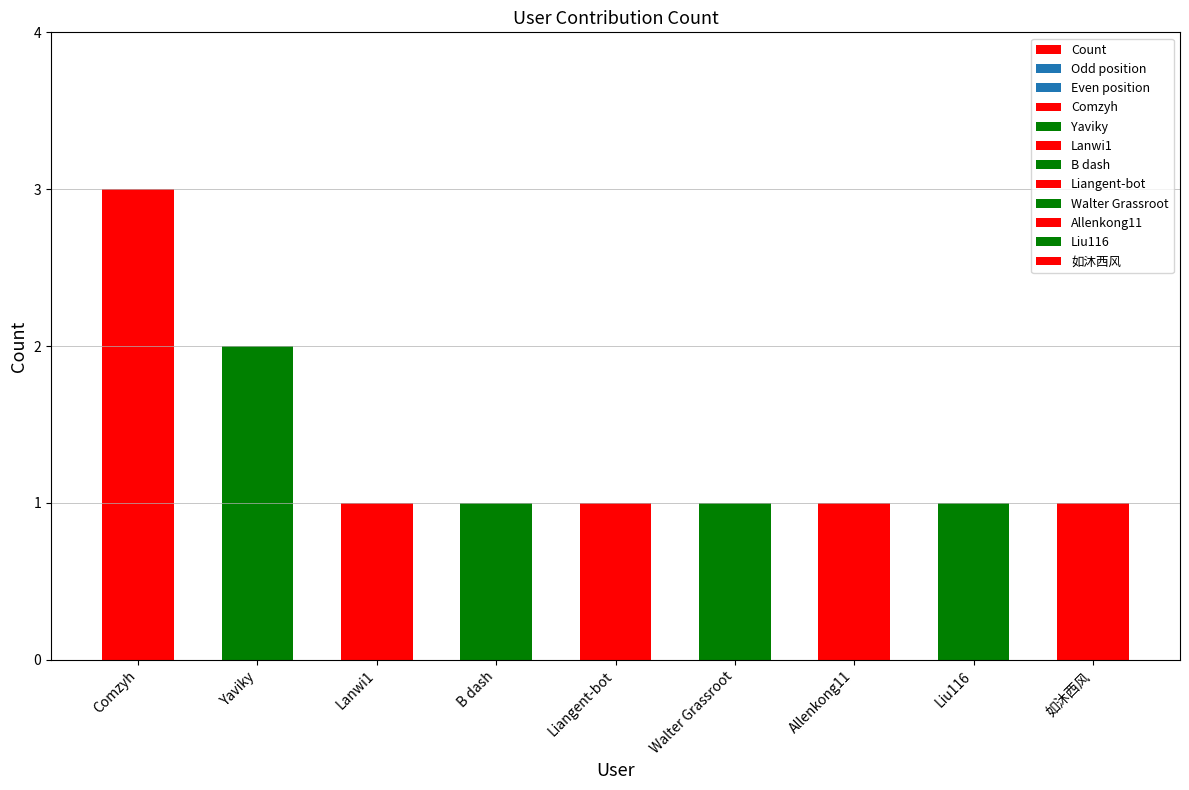

Are the bars horizontal?

No